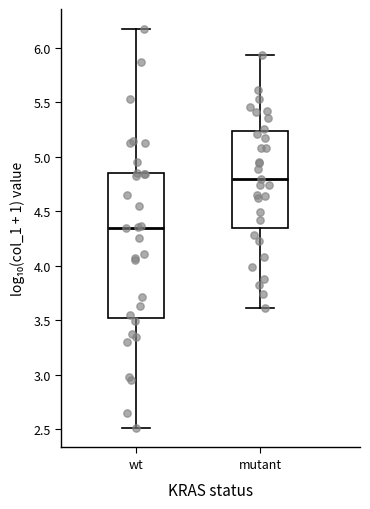

Which box has the highest median line?

mutant